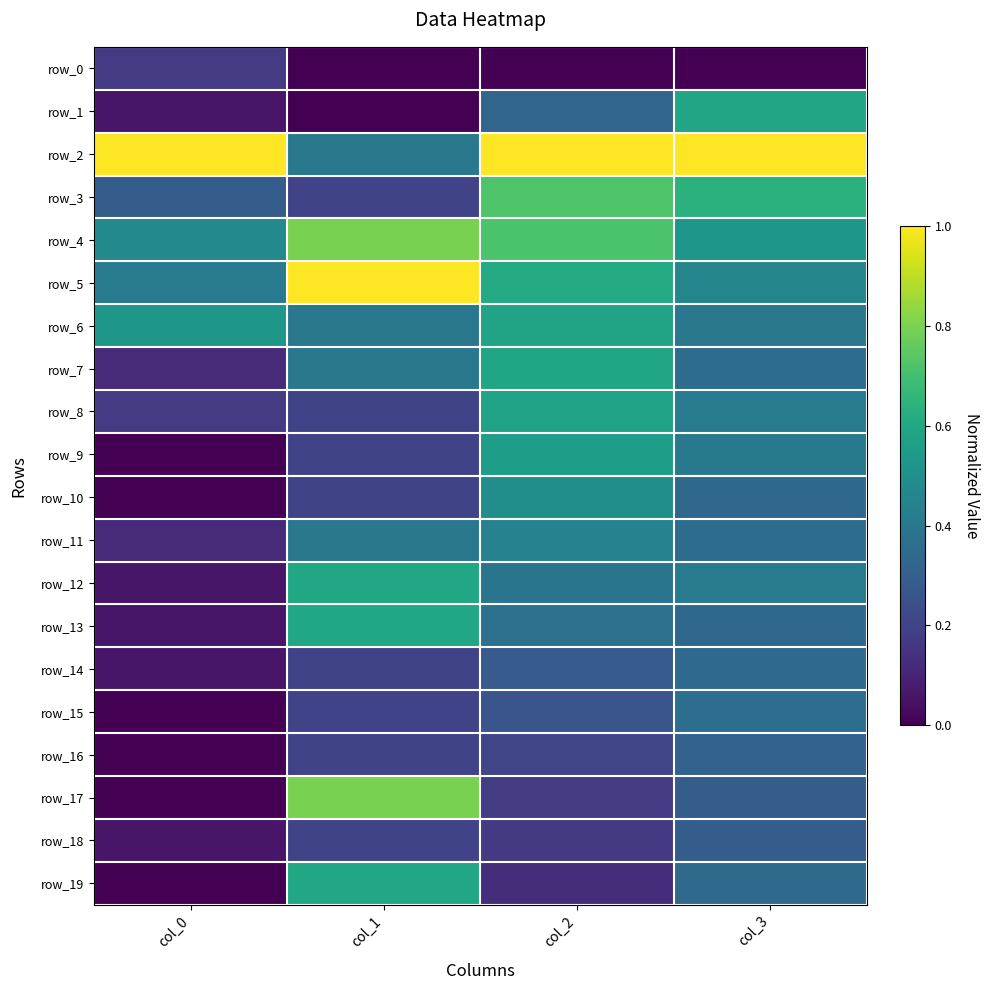

What is the sum of the row_14 values at col_3 and col_0?

0.4